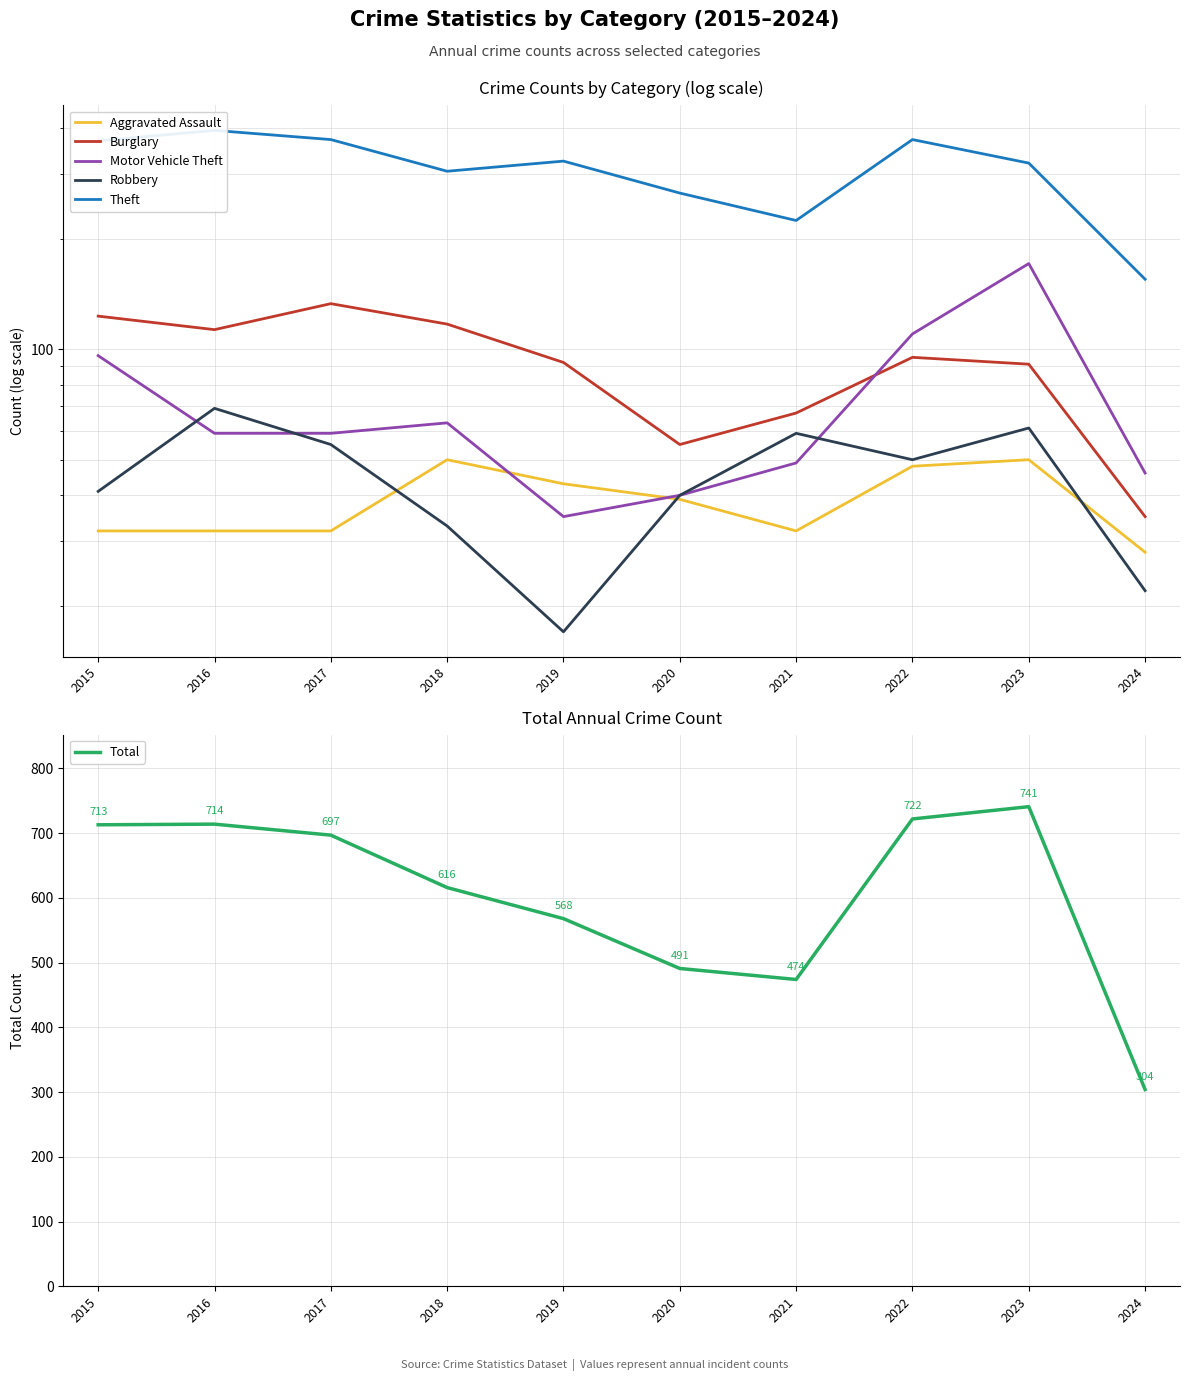

Is it true that Burglary equals 17 at 2021?

False